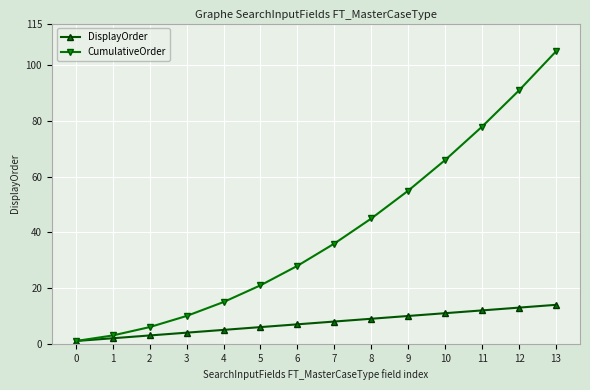

True or false: DisplayOrder has a value of 10 at 9.

True